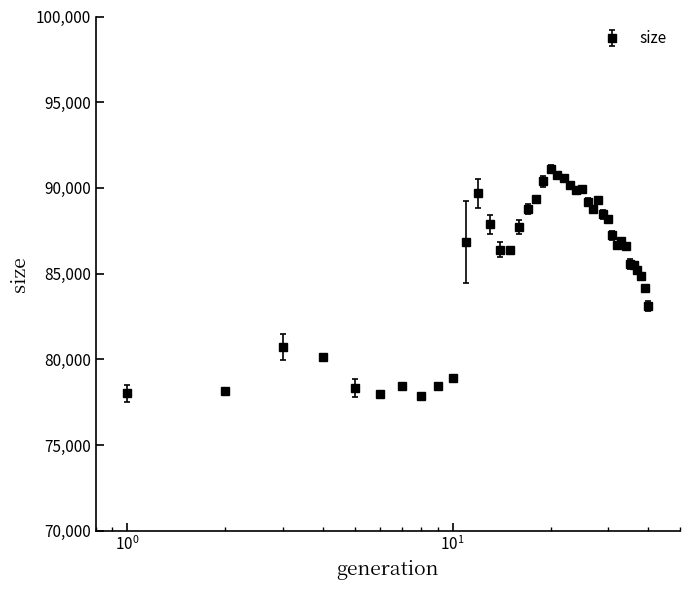

What is the difference between the maximum and minimum values?

13219